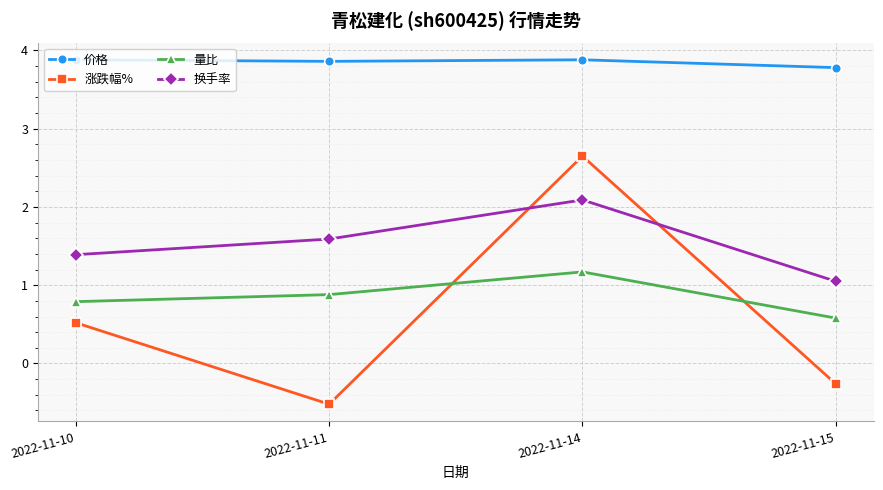

True or false: 换手率 and 量比 cross at least once.

False